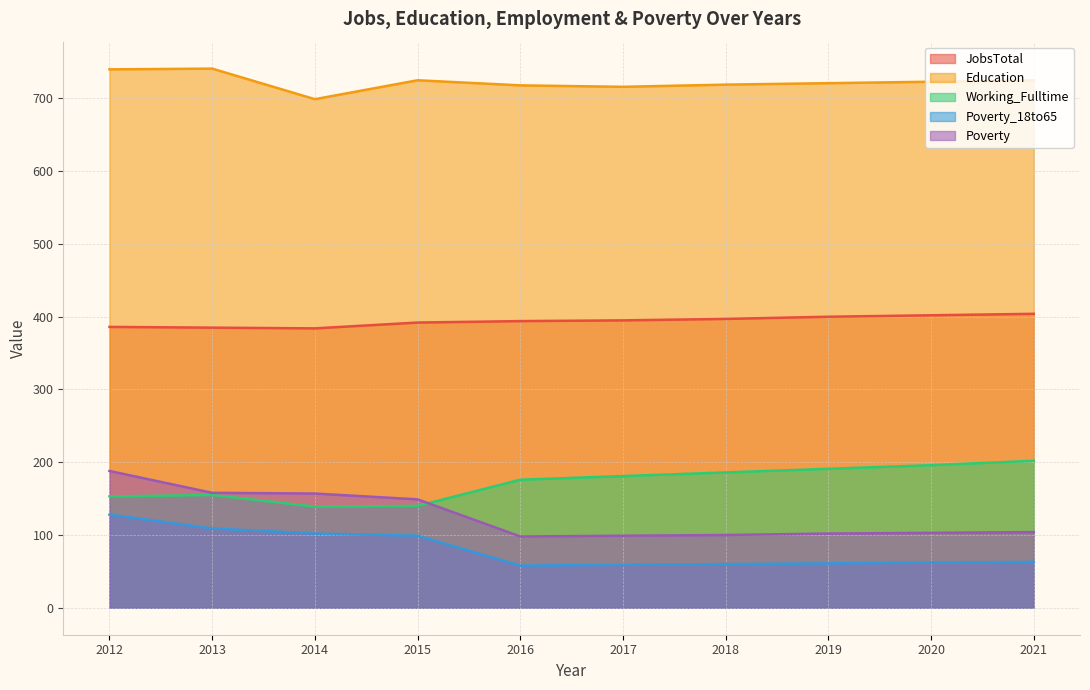

What is the sum of all Poverty_18to65 values?

801